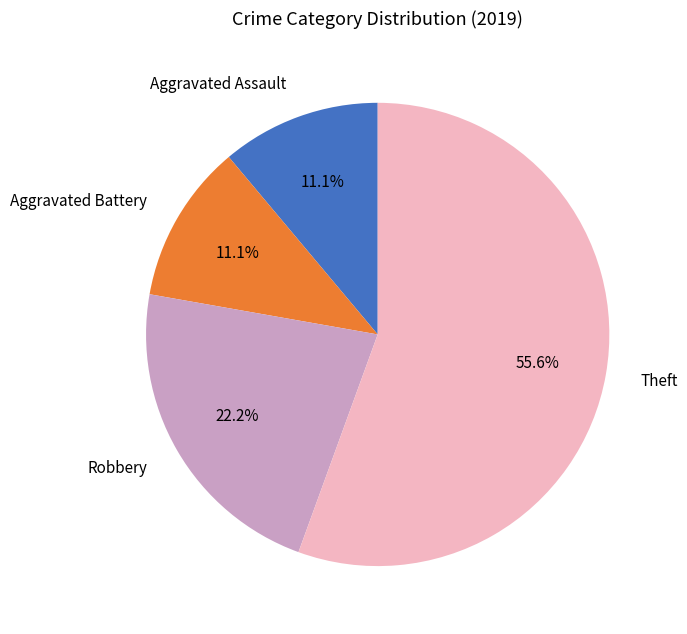

What percentage is the Aggravated Assault slice, to the nearest percent?

11%